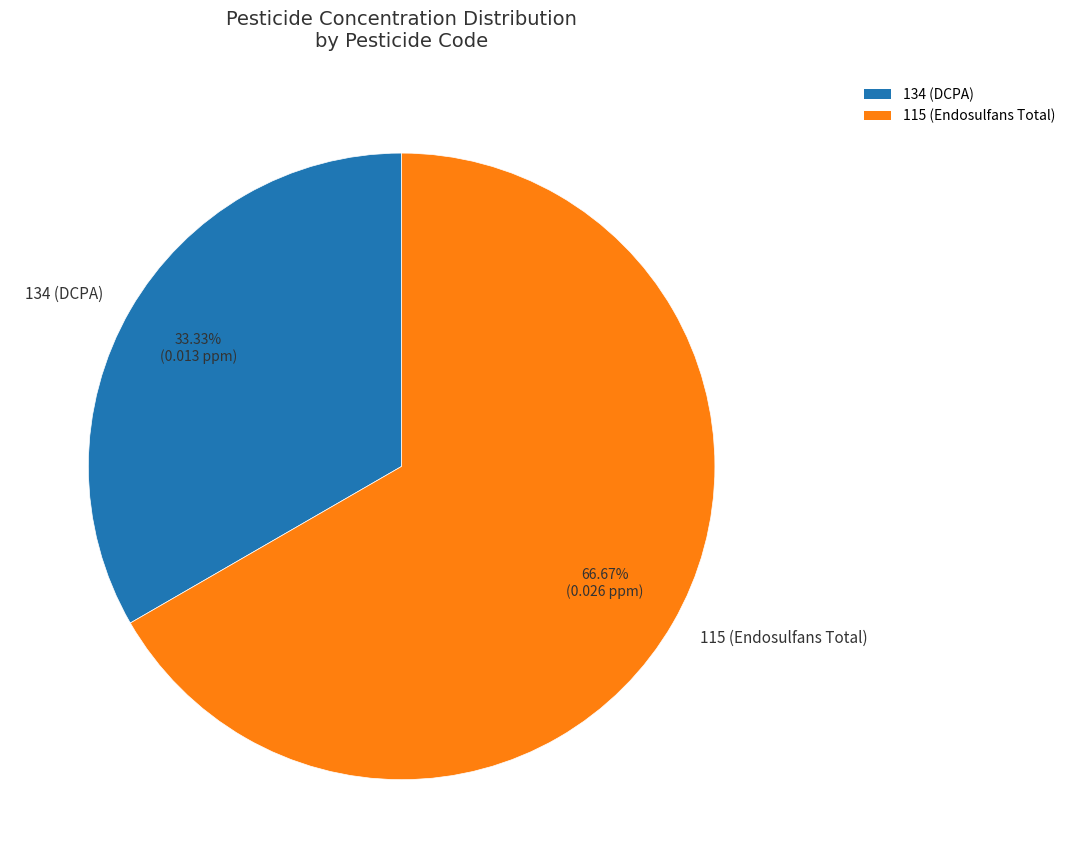

Count the number of slices in the pie.

2